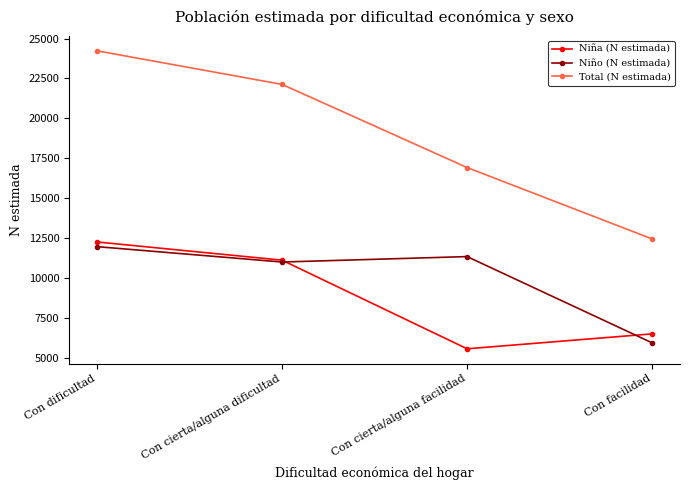

Which series has the largest total across all categories?

Total (N estimada)